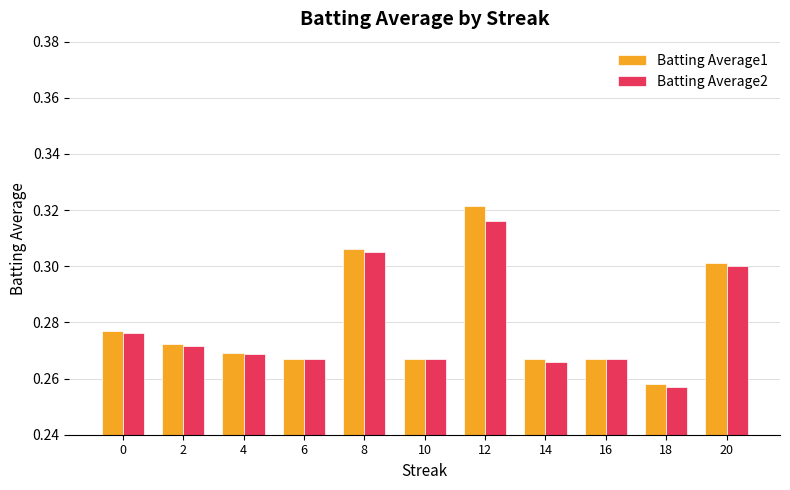

How many bars are there in each group?

2